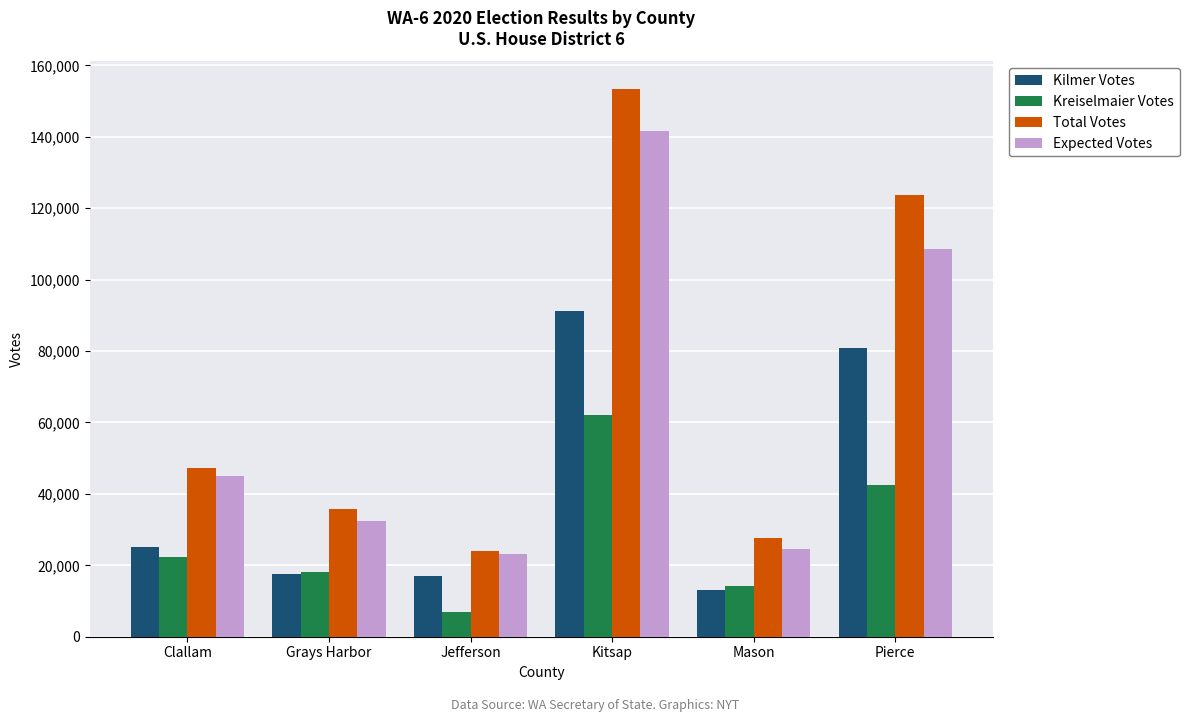

What is the spread (max minus min) of values at Pierce?

81122